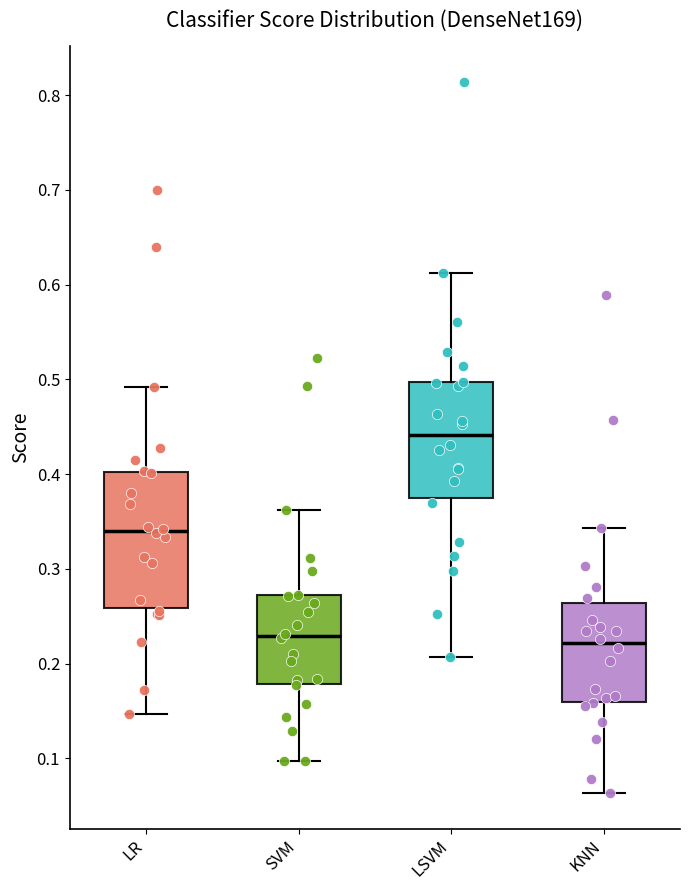

Where is the upper edge of the box for LSVM on the y-axis? The values are not printed on the chart, so give them approximately, as read against the axis.

0.50